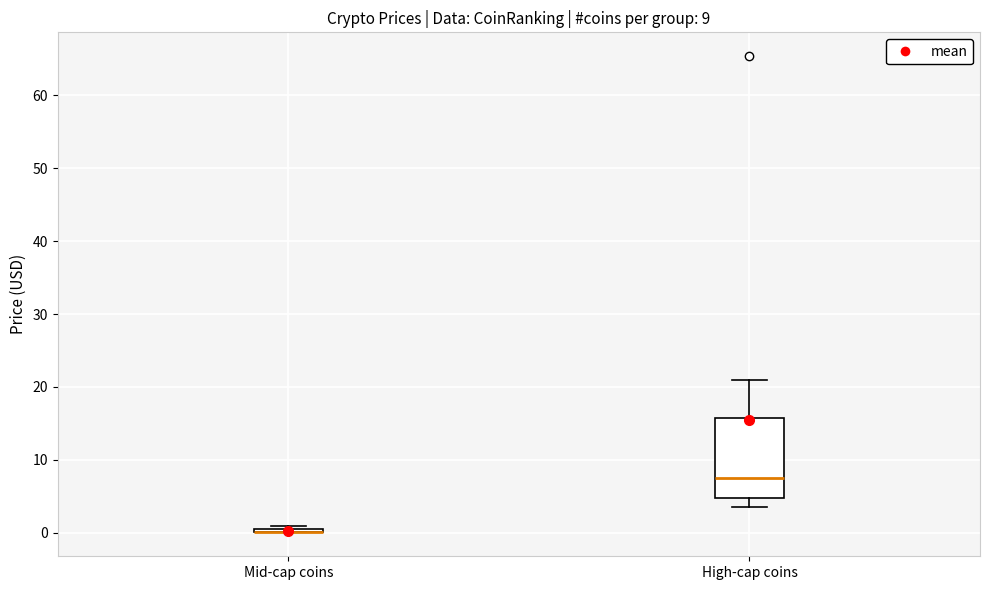

Comparing the boxes themselves (not the whiskers), which one is the tallest?

High-cap coins